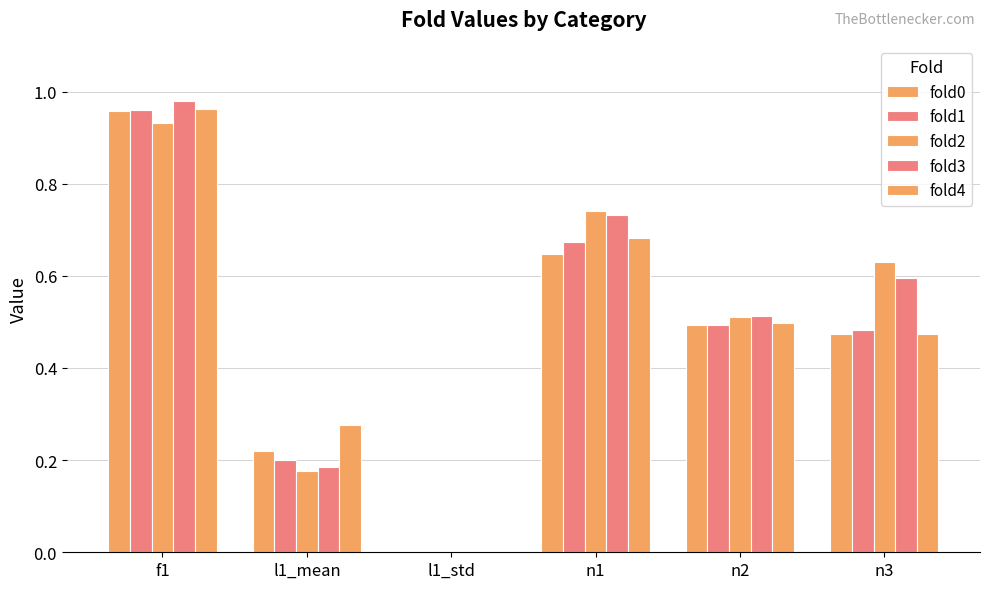

What is the difference between the fold1 values at l1_std and n2?

0.5